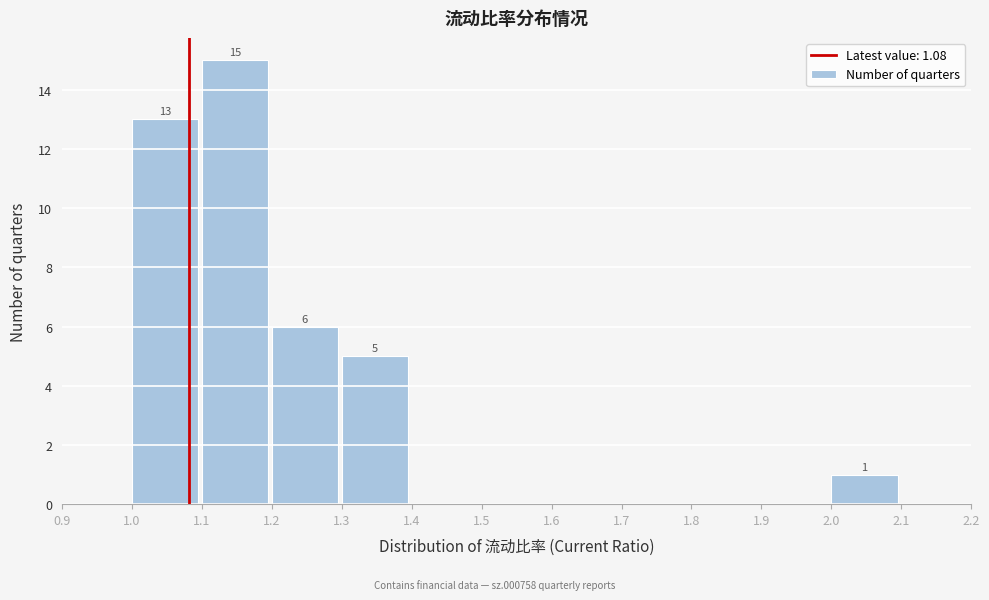

Which range on the x-axis has the tallest bar?

1.1 to 1.2